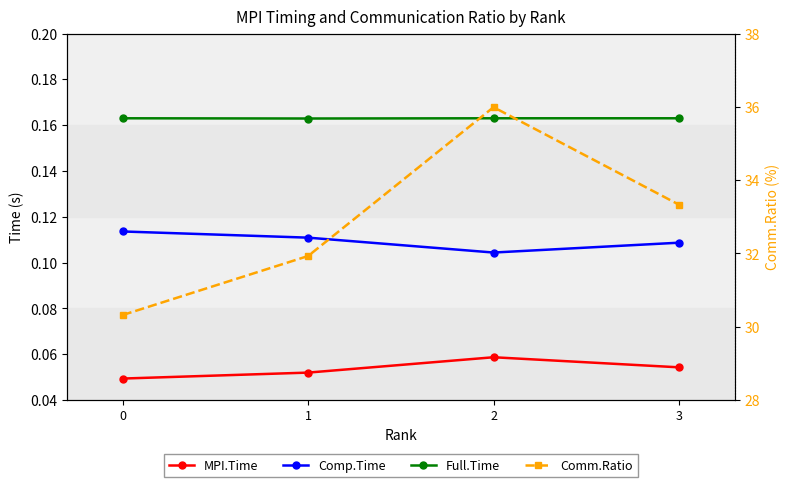

Which category has the lowest value in the Full.Time series?

1